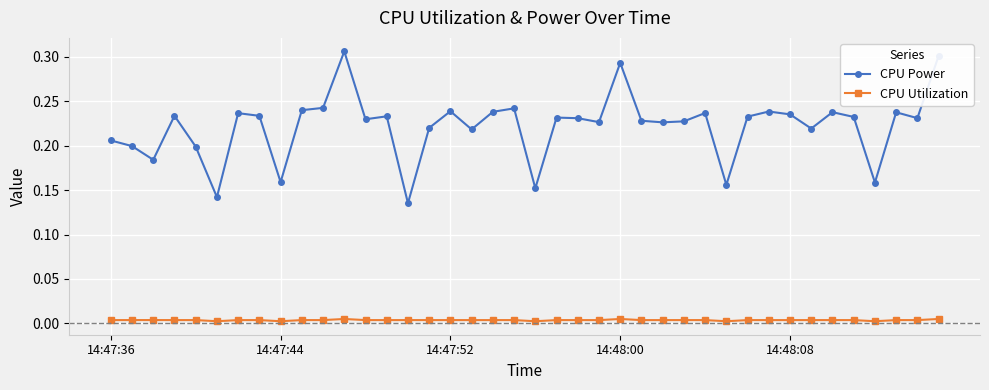

True or false: CPU Utilization and CPU Power cross at least once.

False